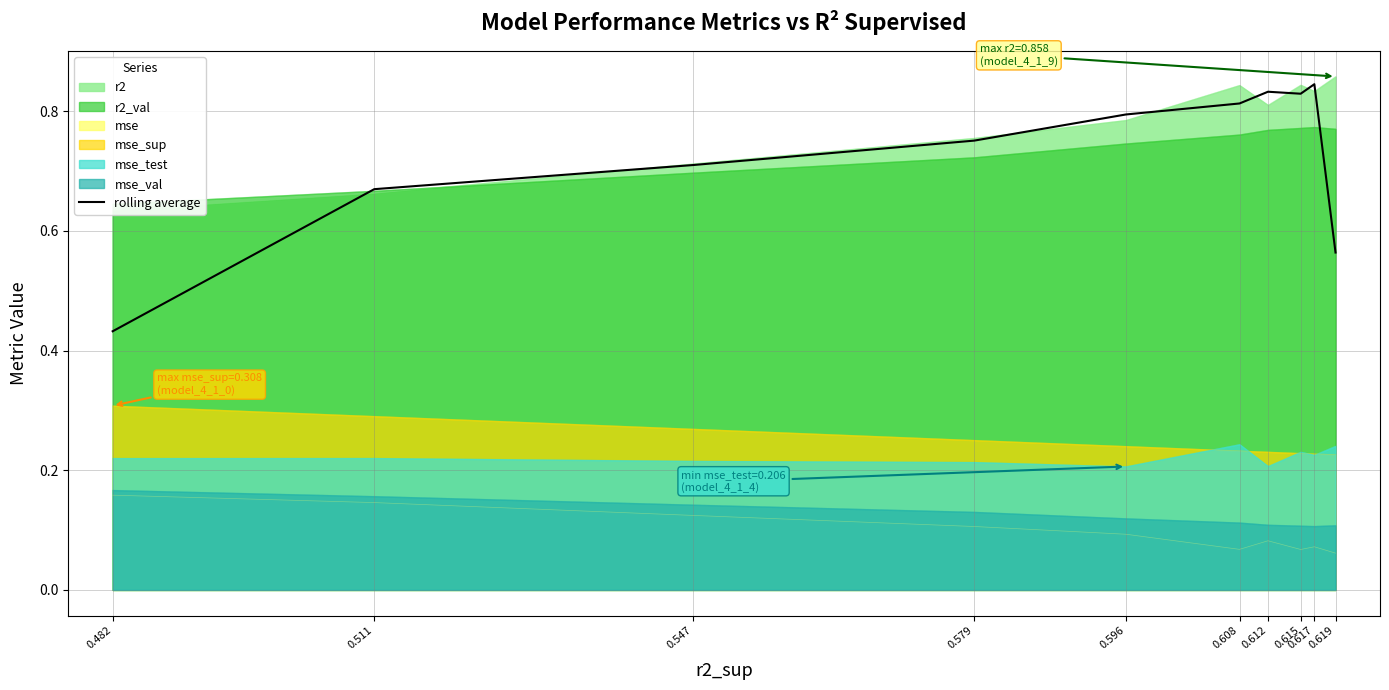

How many interior local peaks (higher than both neighbors) does the data have?

2